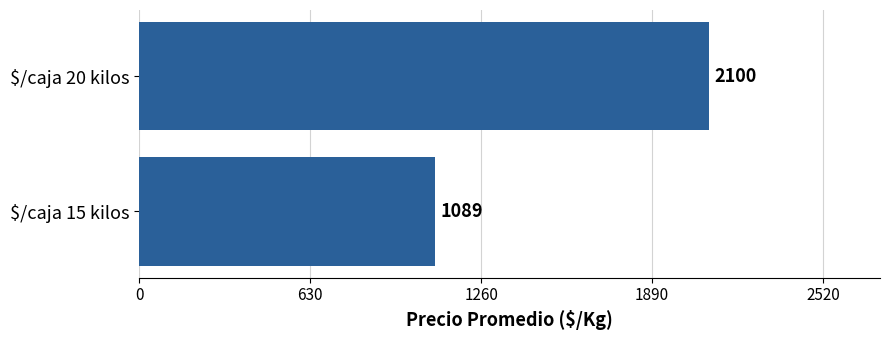

Rank the categories by value from highest to lowest.

$/caja 20 kilos, $/caja 15 kilos